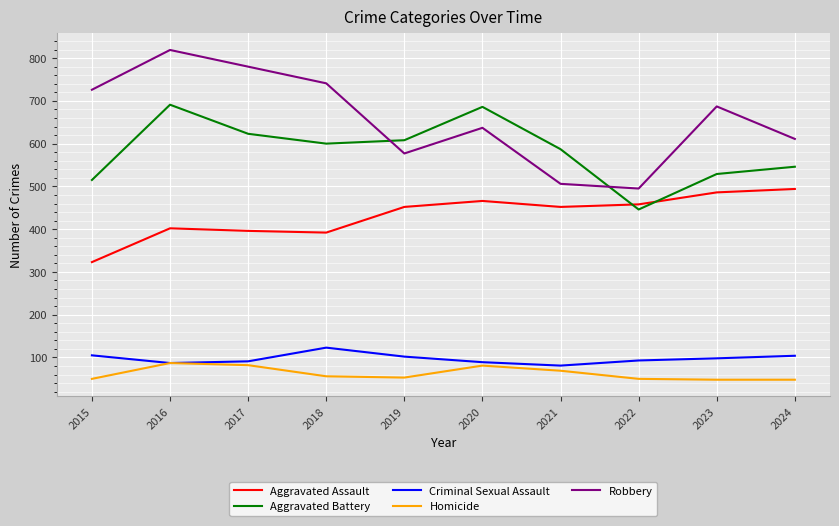

What is the sum of the Homicide values at 2015 and 2022?

100